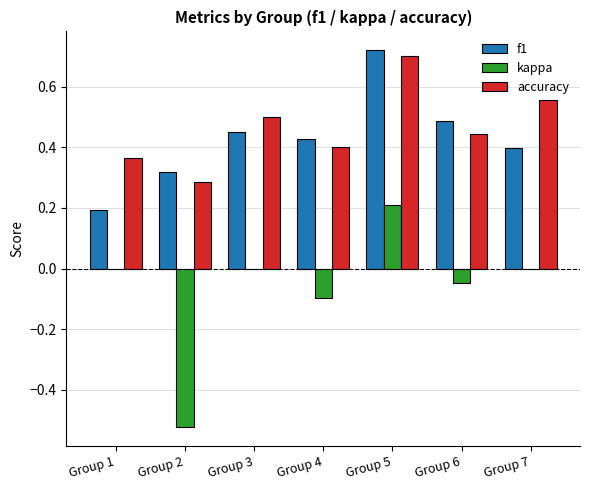

Which category has the highest value in the accuracy series?

Group 5